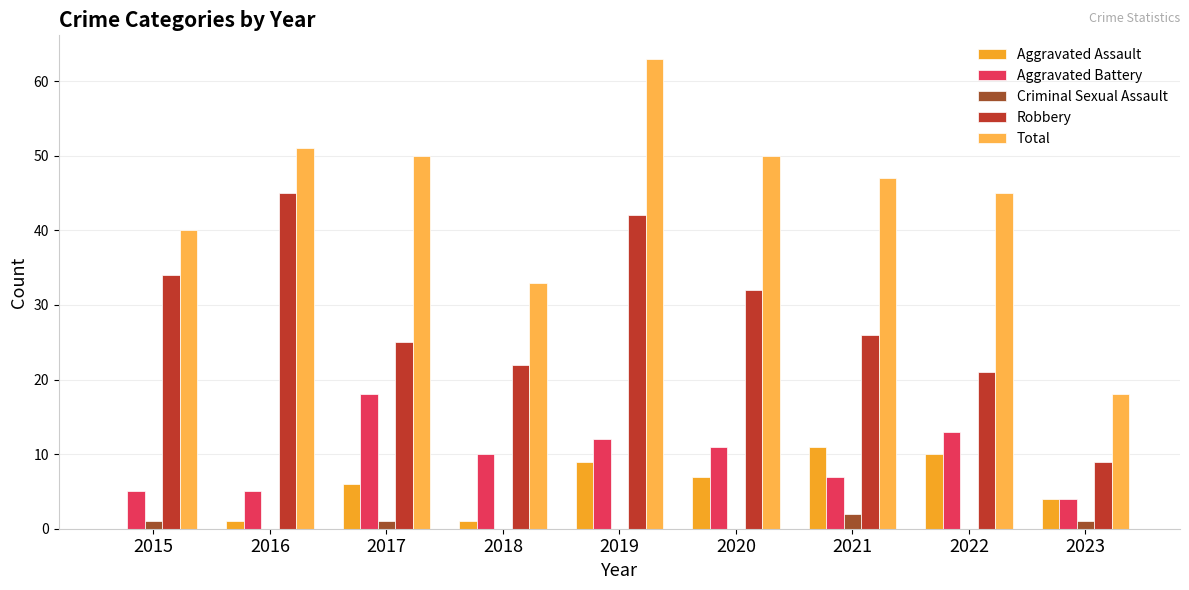

True or false: Aggravated Assault has a value of 6 at 2023.

False